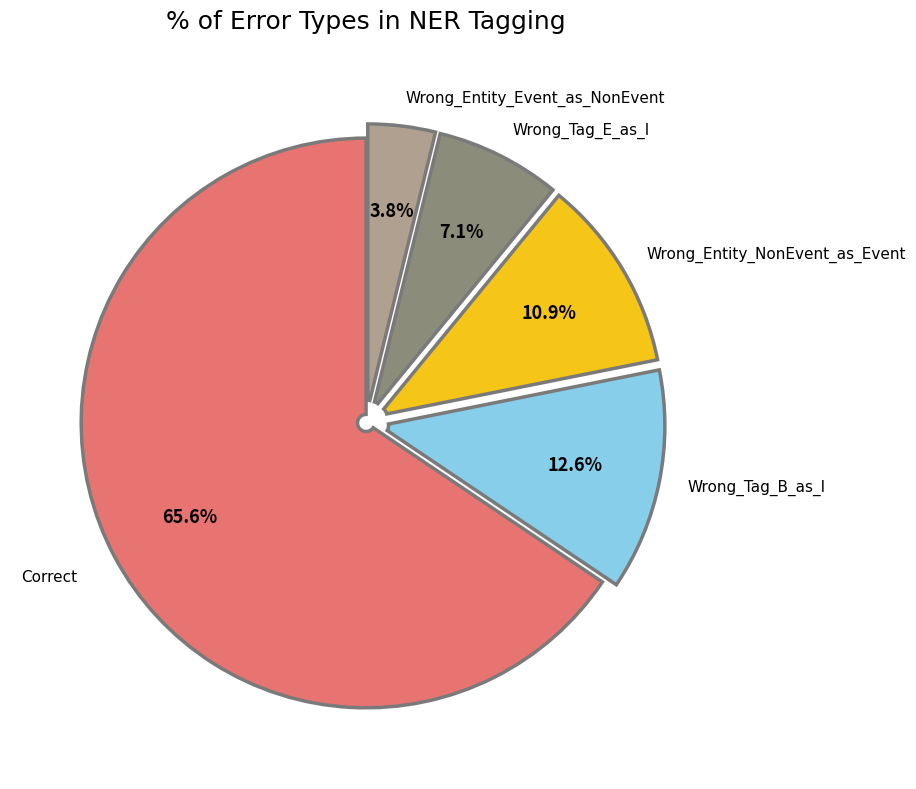

To the nearest percent, what is the combined percentage of Correct and Wrong_Entity_Event_as_NonEvent?

69%